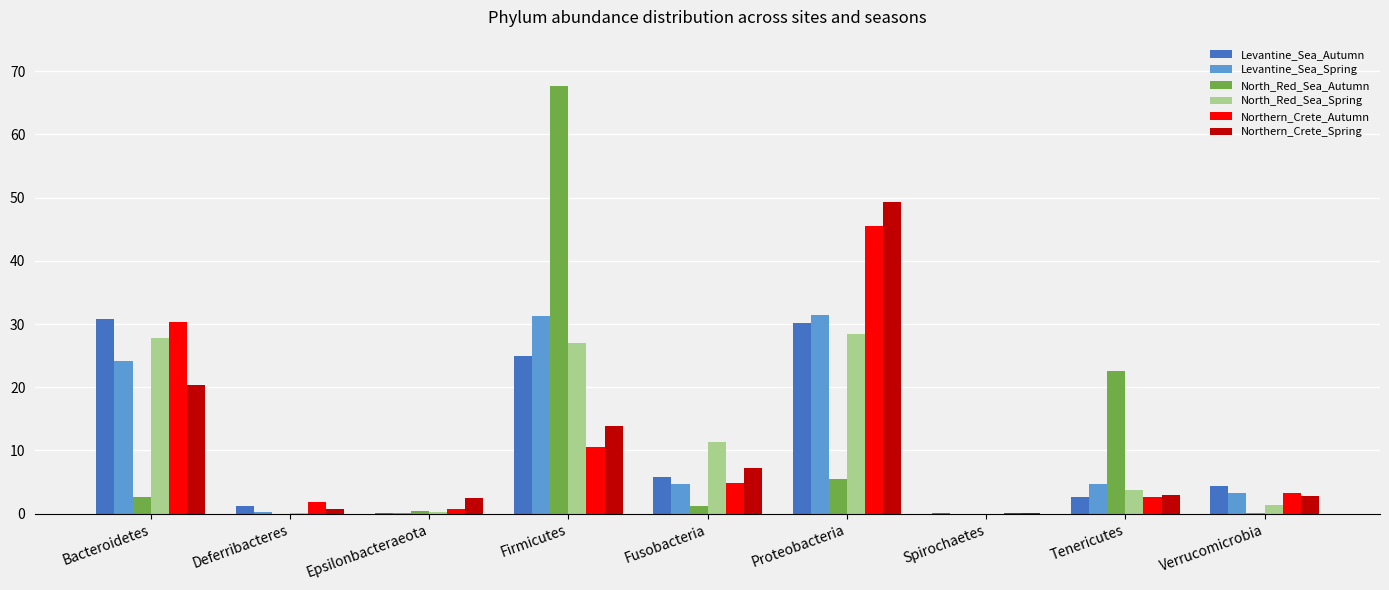

How many categories are shown in the chart?

9